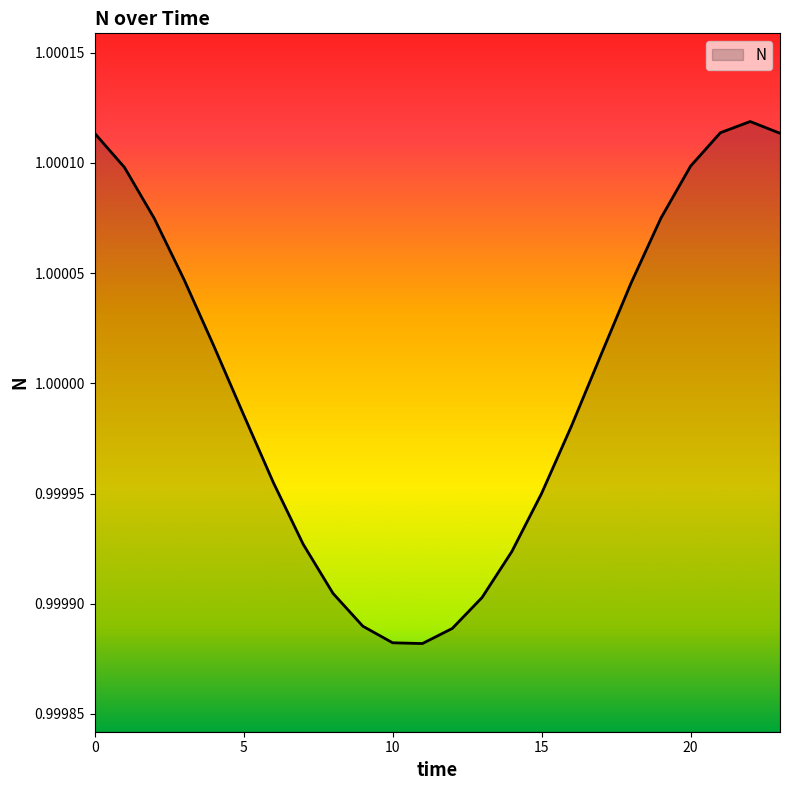

How many lines are shown in the chart?

1